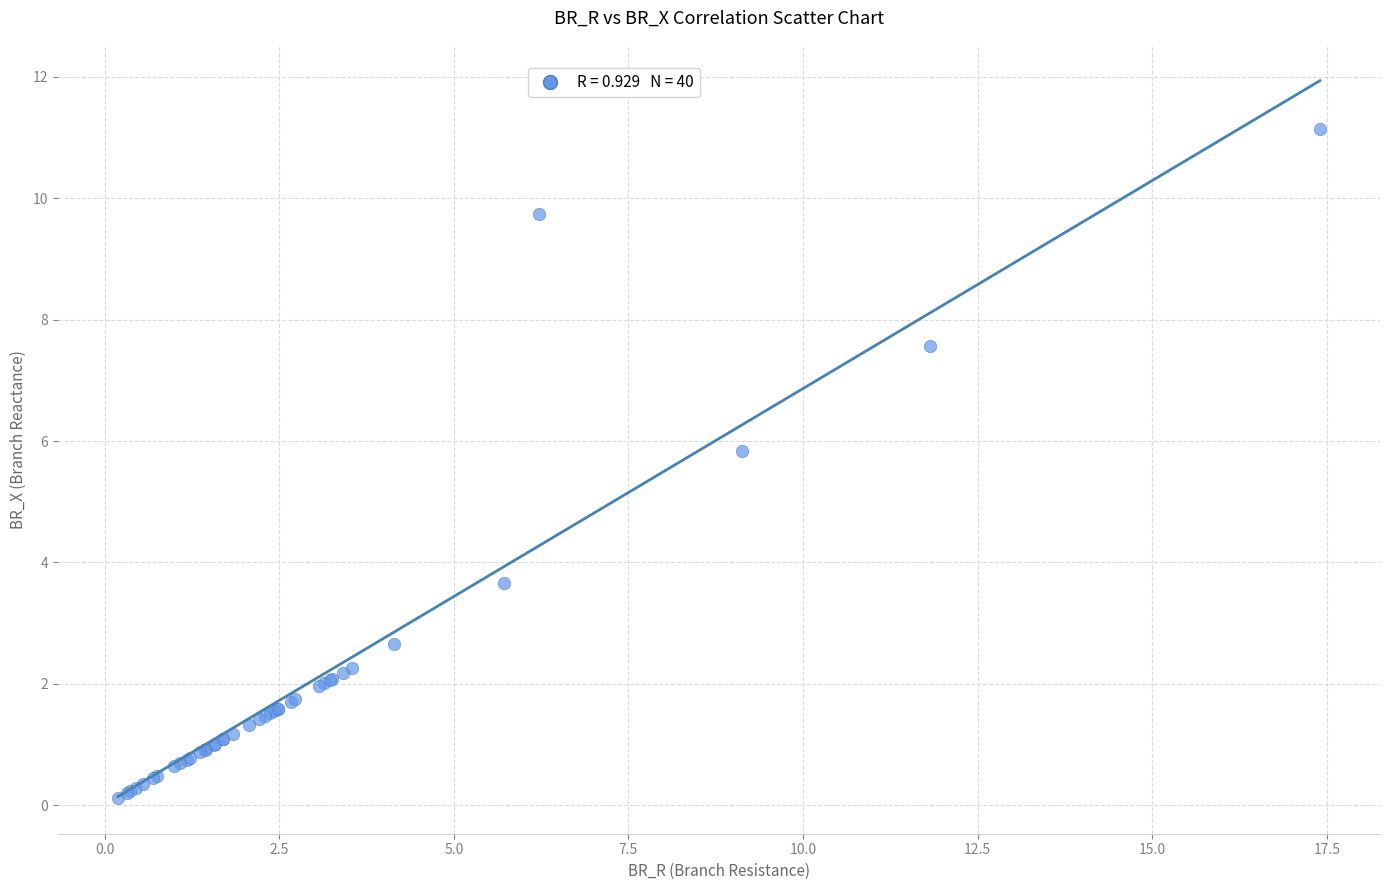

What Y value in the scatter plot is closest to 5?

5.8